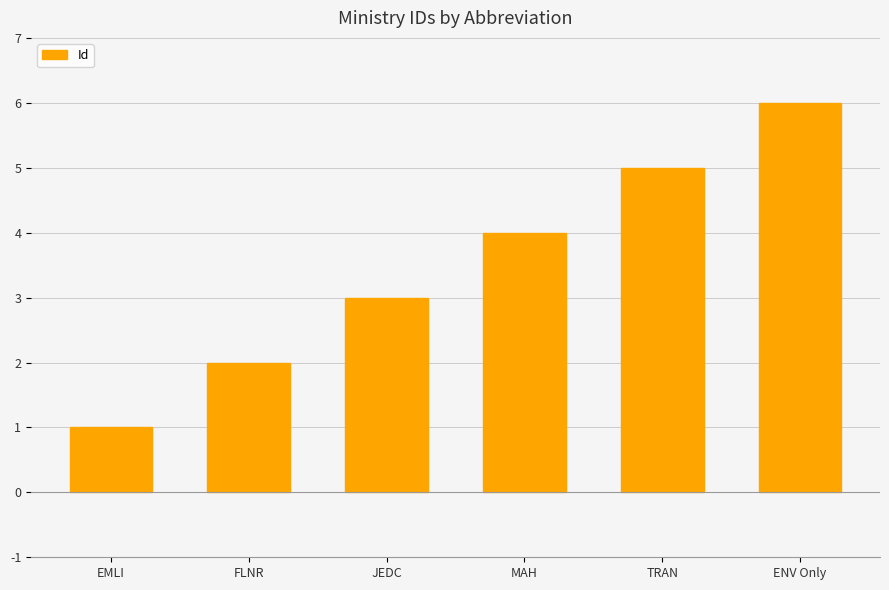

Does the chart contain stacked bars?

No